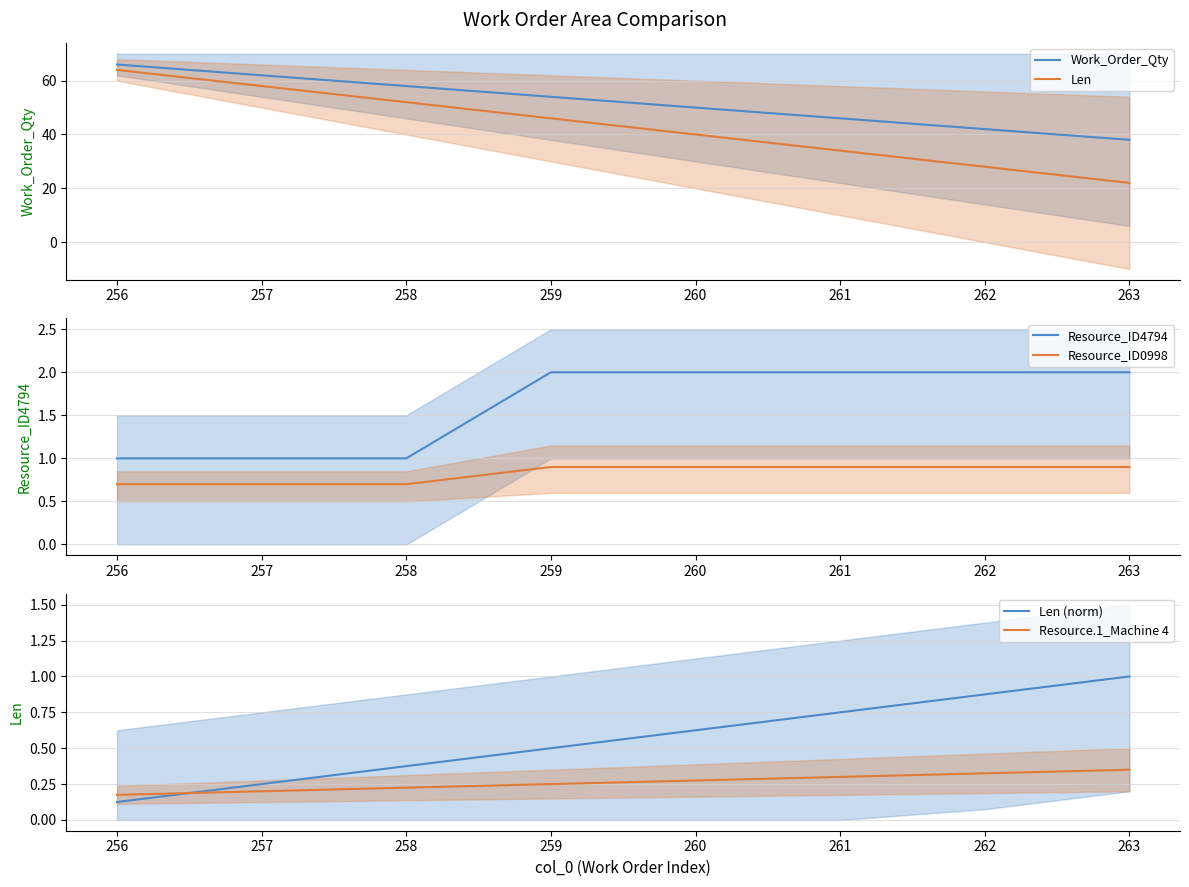

At how many categories does at least one series exceed 53?

4